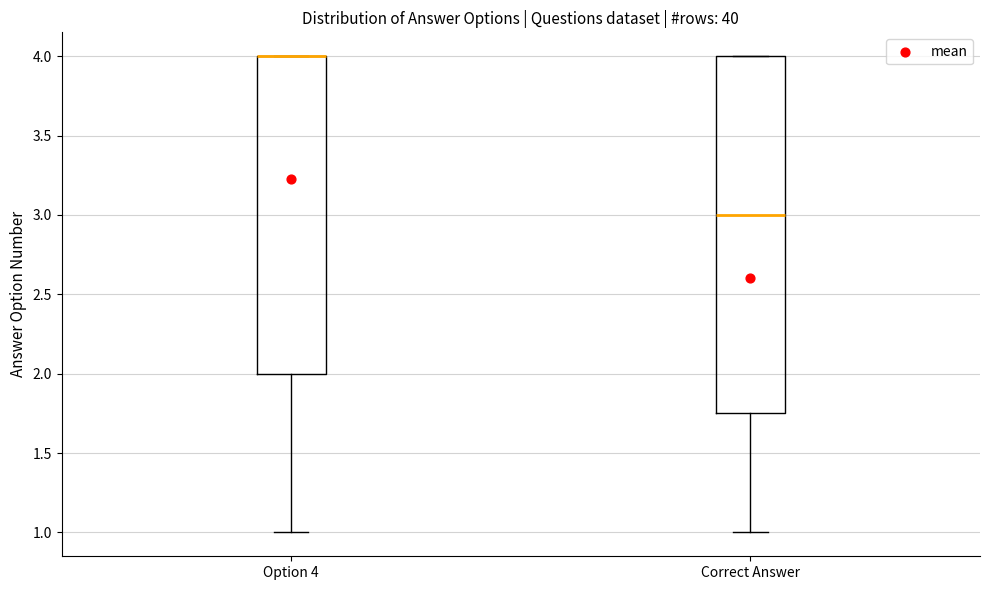

Reading left to right, transcribe this box plot: for each box, give where its median line is, the range the box spans, and where its two whiskers end, as read against the y-axis. The values are not printed on the chart, so give them approximately, as read against the axis.

Option 4: median 4.00 (drawn on the box's upper edge), box 2.00 to 4.00, whiskers 1.00 to 4.00
Correct Answer: median 3.00, box 1.75 to 4.00, whiskers 1.00 to 4.00